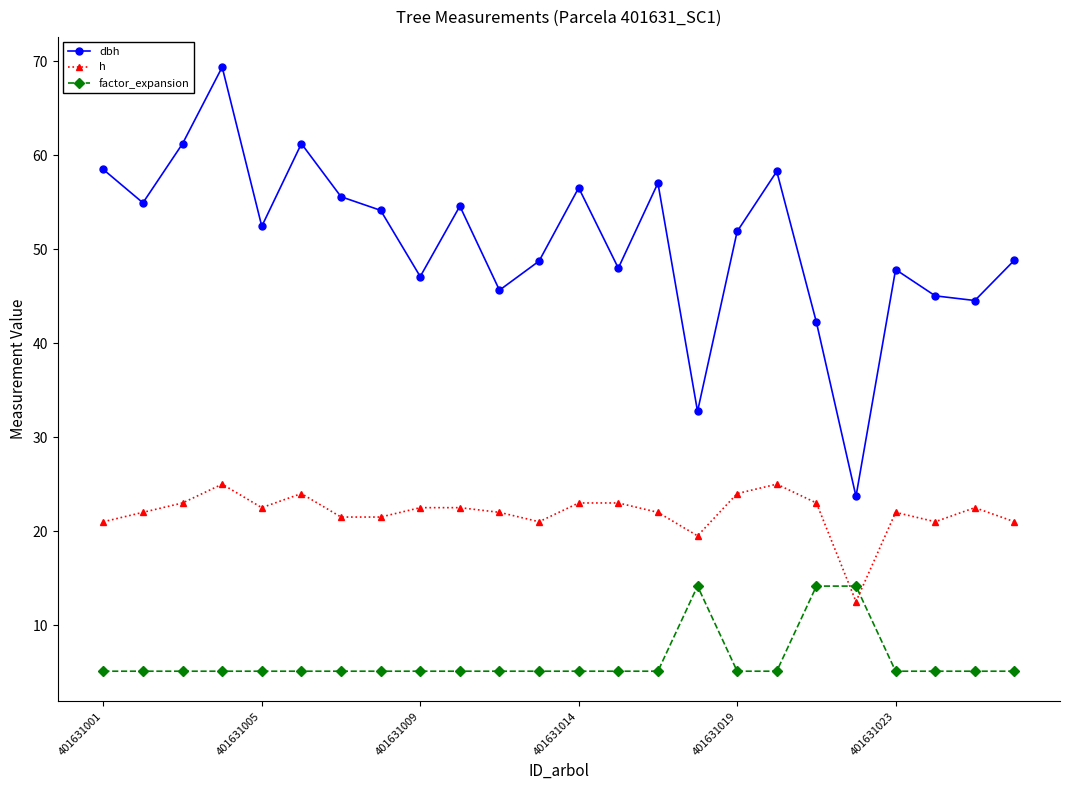

True or false: h and dbh cross at least once.

False